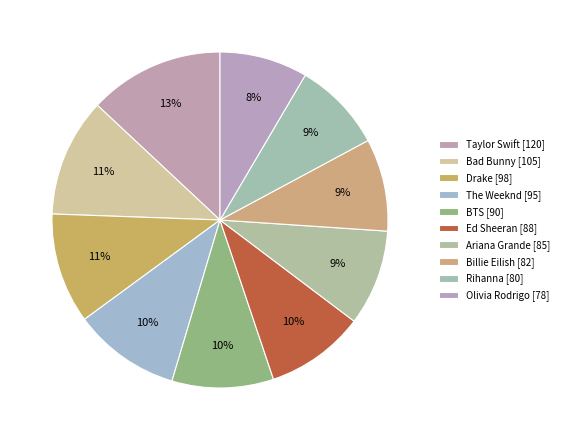

To the nearest percent, what percentage of the pie is Ariana Grande?

9%